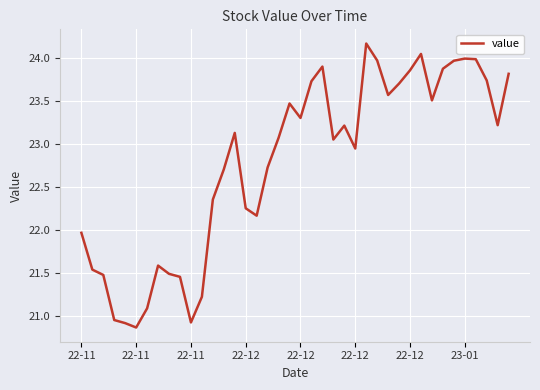

What is the smallest value displayed?

20.9